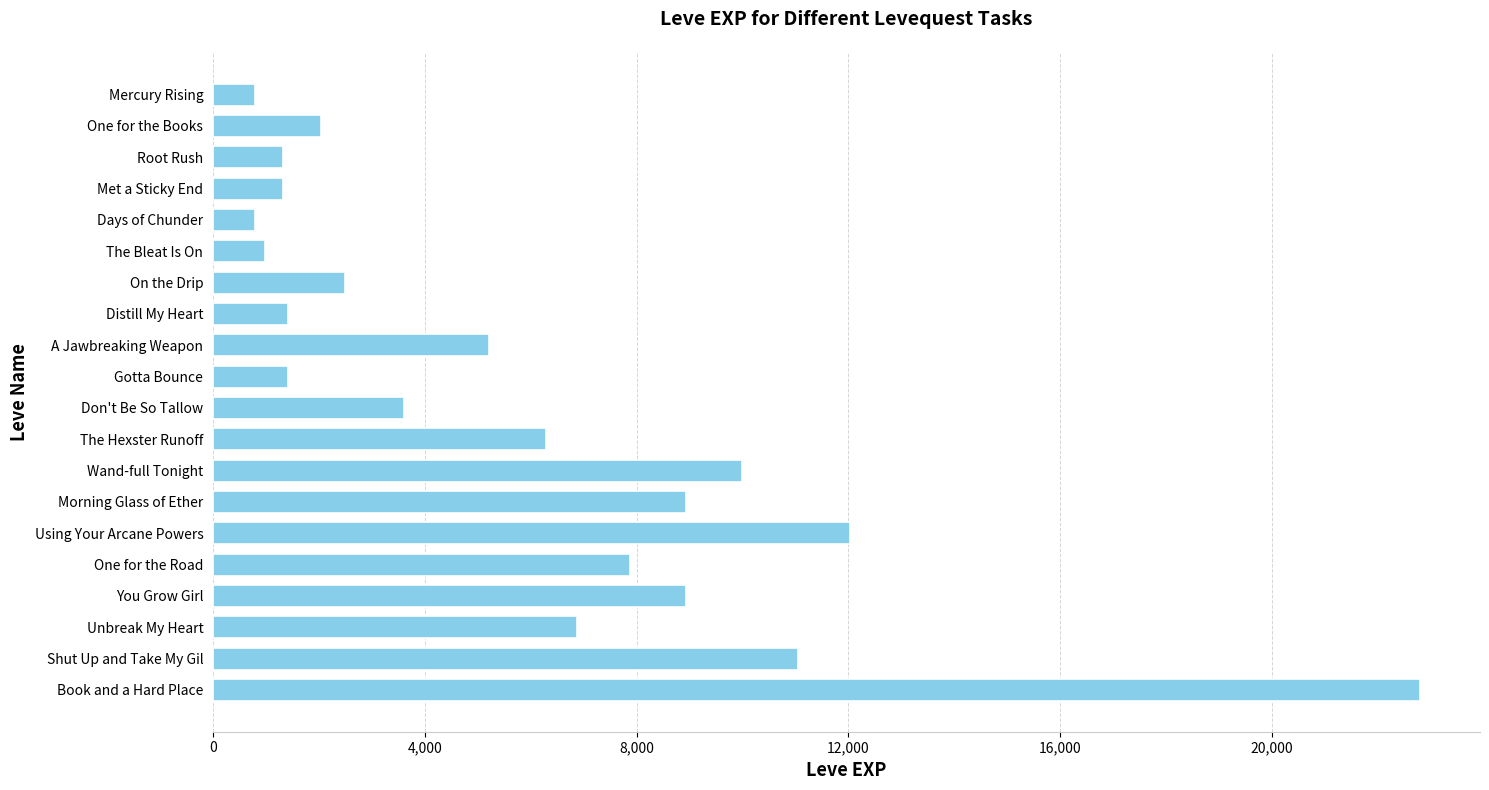

What is the change in value from Distill My Heart to Unbreak My Heart?

+5460